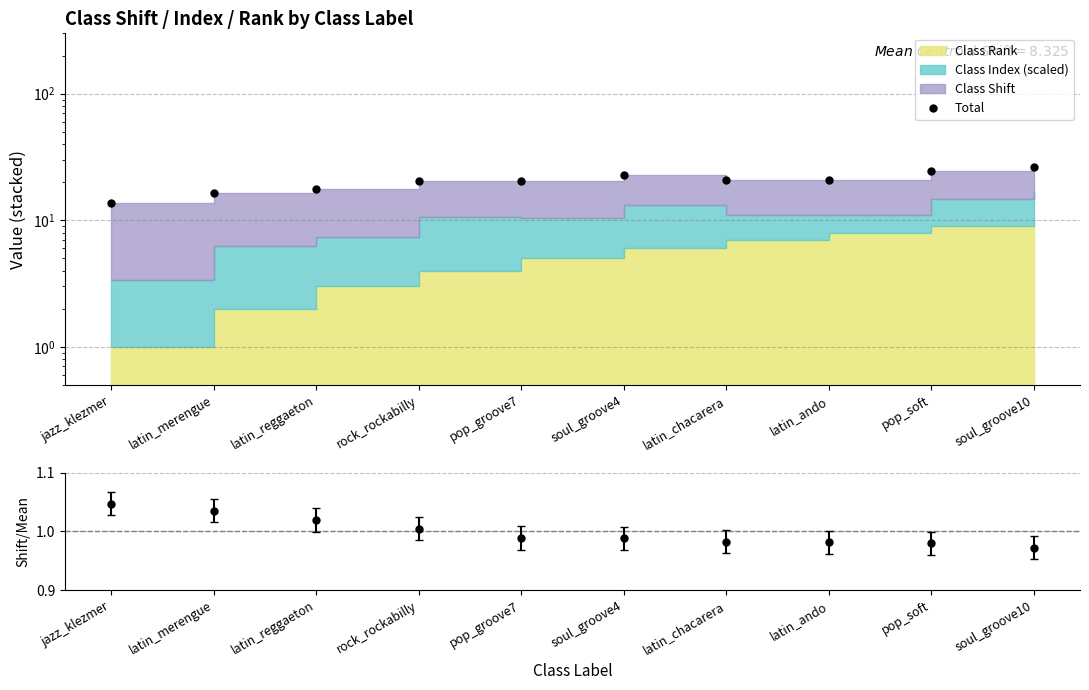

At how many categories does at least one series exceed 14?

9